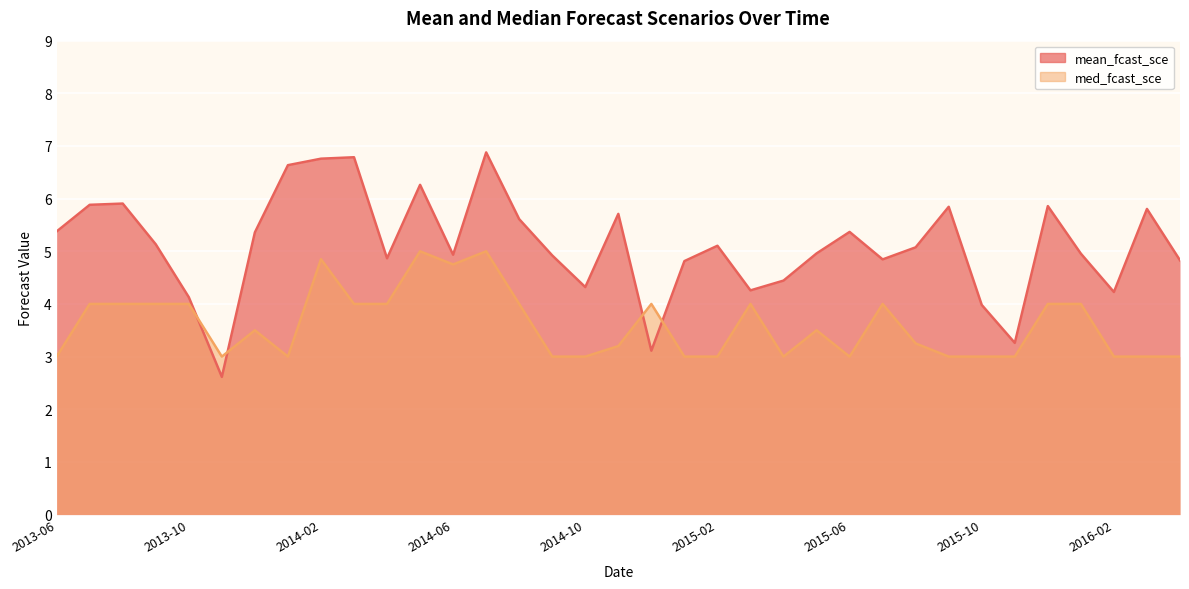

List the labels in order of med_fcast_sce value, largest first.

2014-05, 2014-07, 2014-02, 2014-06, 2013-07, 2013-08, 2013-09, 2013-10, 2014-03, 2014-04, 2014-08, 2014-12, 2015-03, 2015-07, 2015-12, 2016-01, 2013-12, 2015-05, 2015-08, 2014-11, 2013-06, 2013-11, 2014-01, 2014-09, 2014-10, 2015-01, 2015-02, 2015-04, 2015-06, 2015-09, 2015-10, 2015-11, 2016-02, 2016-03, 2016-04